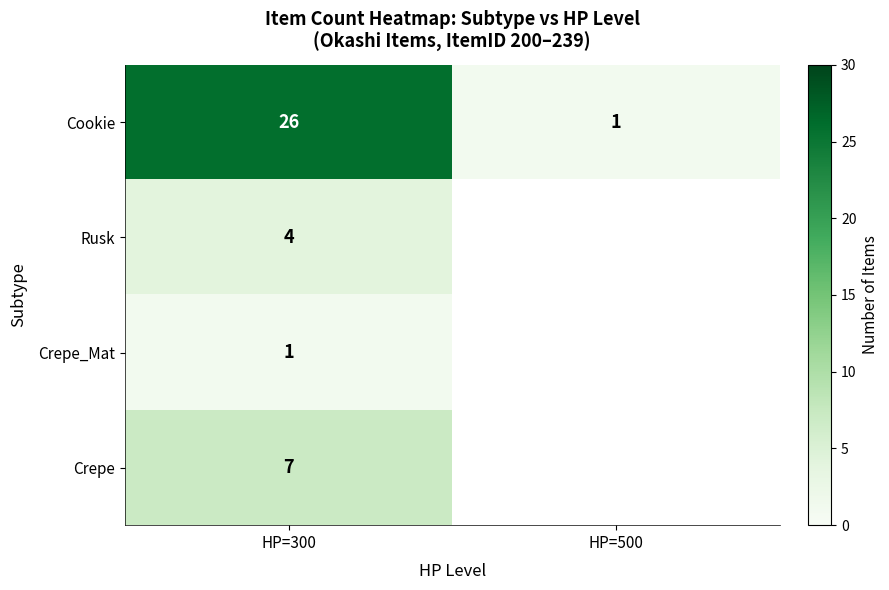

Which category has the highest value in the Cookie series?

HP=300